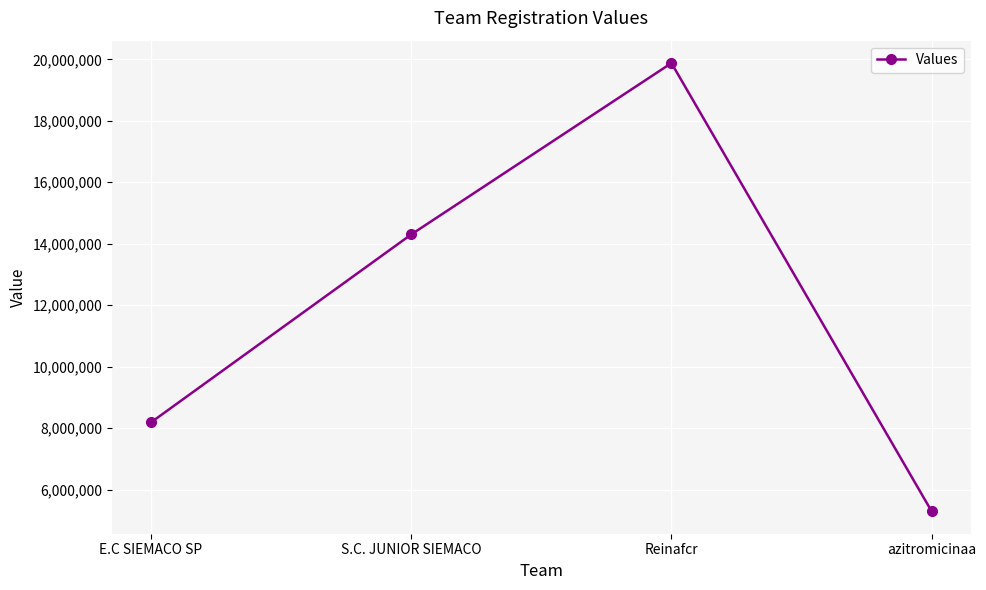

At which category does the chart reach its peak across all series?

Reinafcr